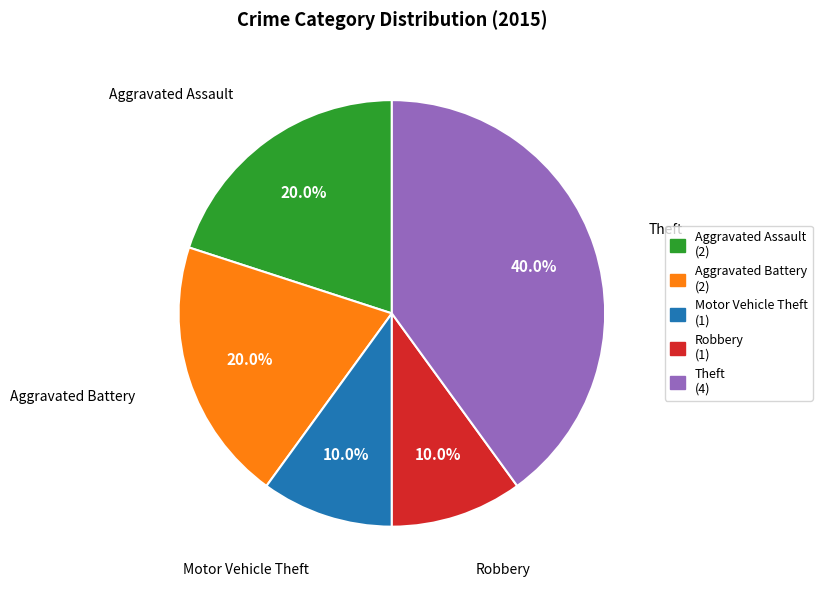

Which category has the biggest portion of the pie?

Theft